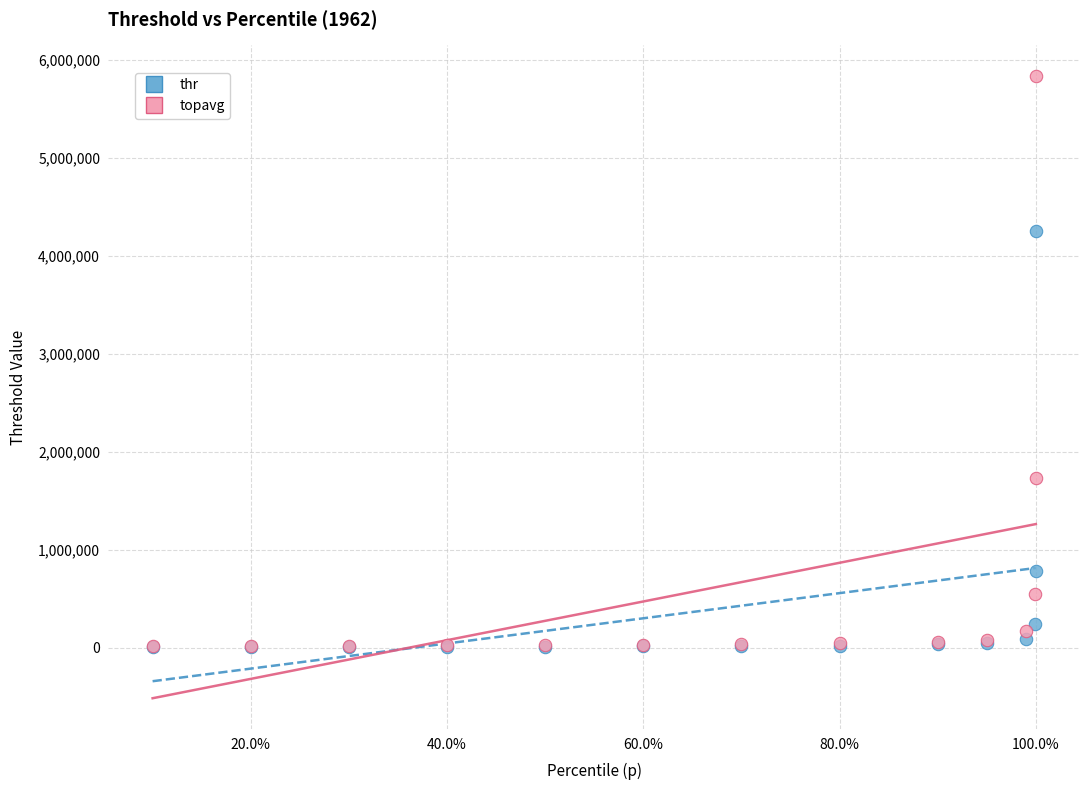

Which series contains the highest Y value?

topavg